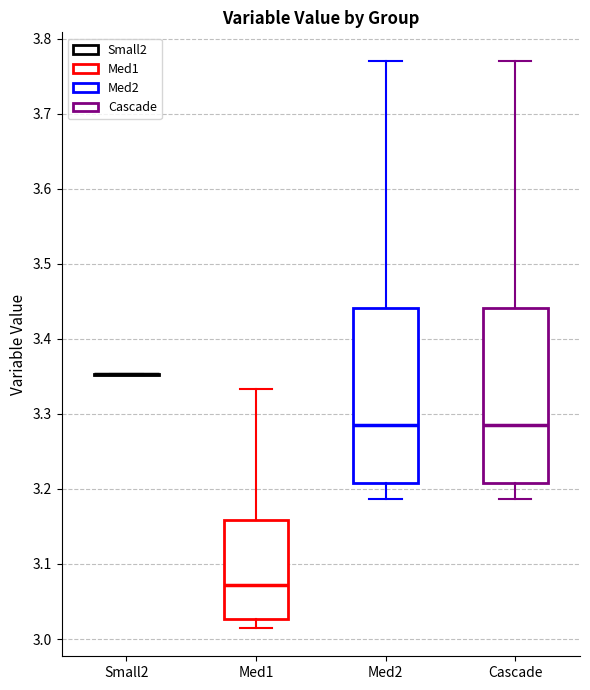

Where does the median line of the box for Med2 sit on the y-axis? The values are not printed on the chart, so give them approximately, as read against the axis.

3.29